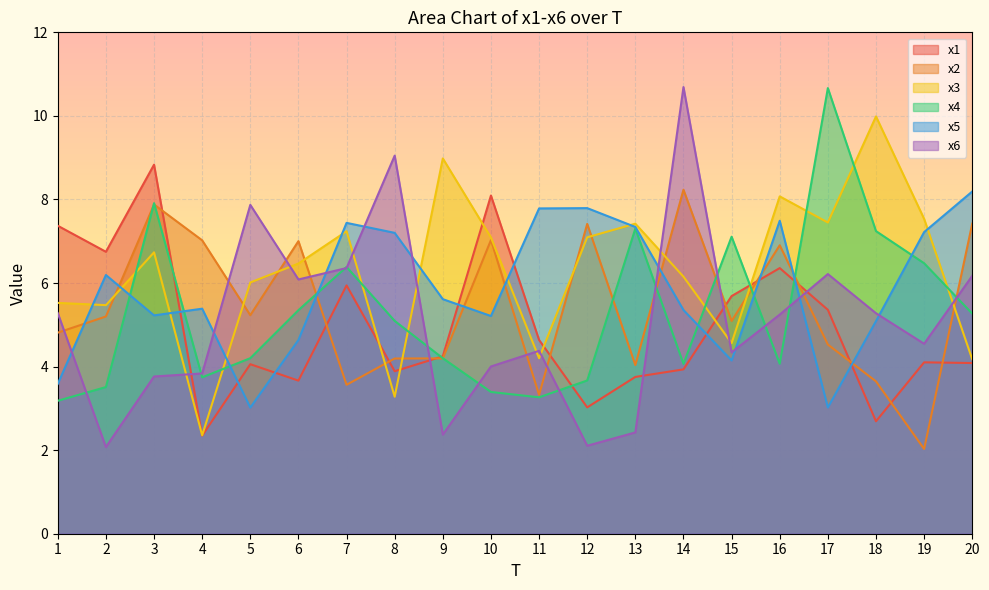

What is the difference between the x6 values at 17 and 9?

3.8